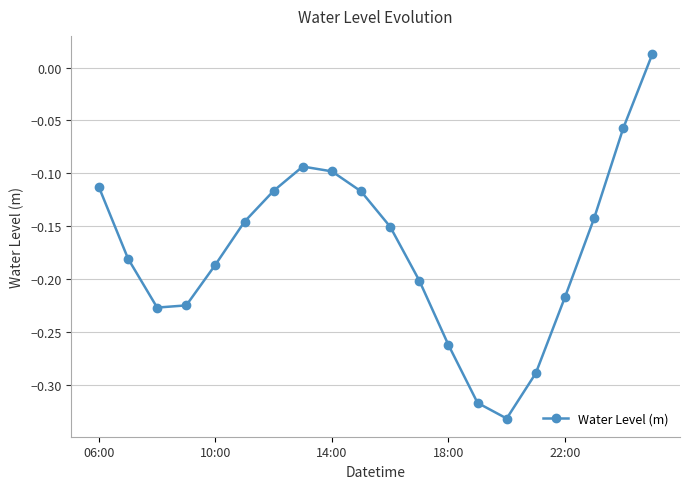

How many points are lower than both their immediate neighbors (excluding endpoints)?

2